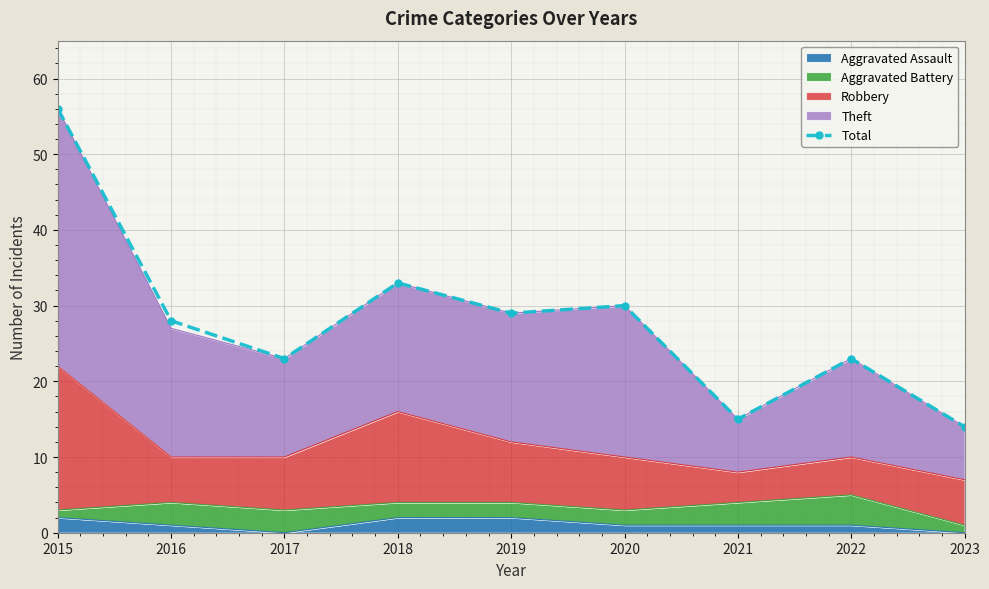

What is the sum of the values at 2017 and 2015?

79